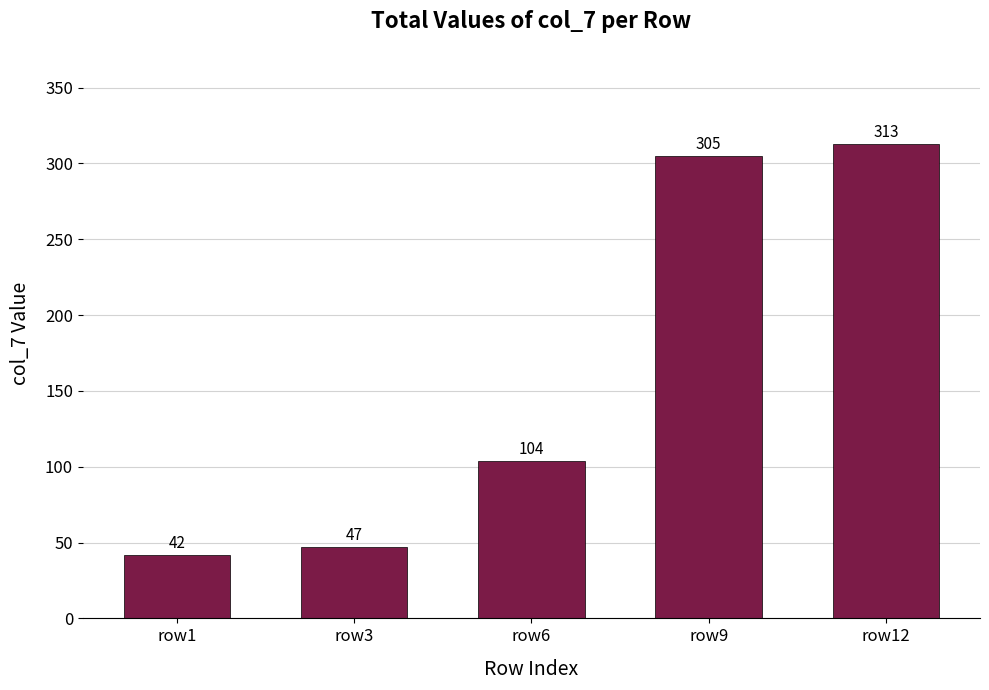

What is the ratio of the value at row1 to the value at row3?

0.9